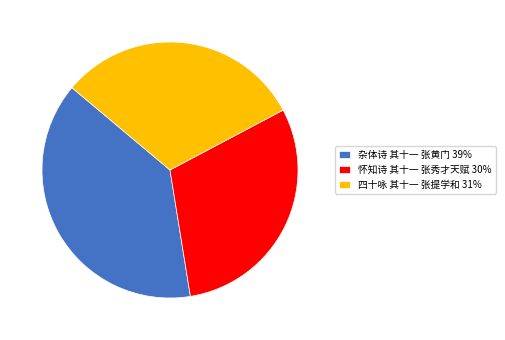

Does 四十咏 其十一 张提学和 account for over 50% of the chart?

No